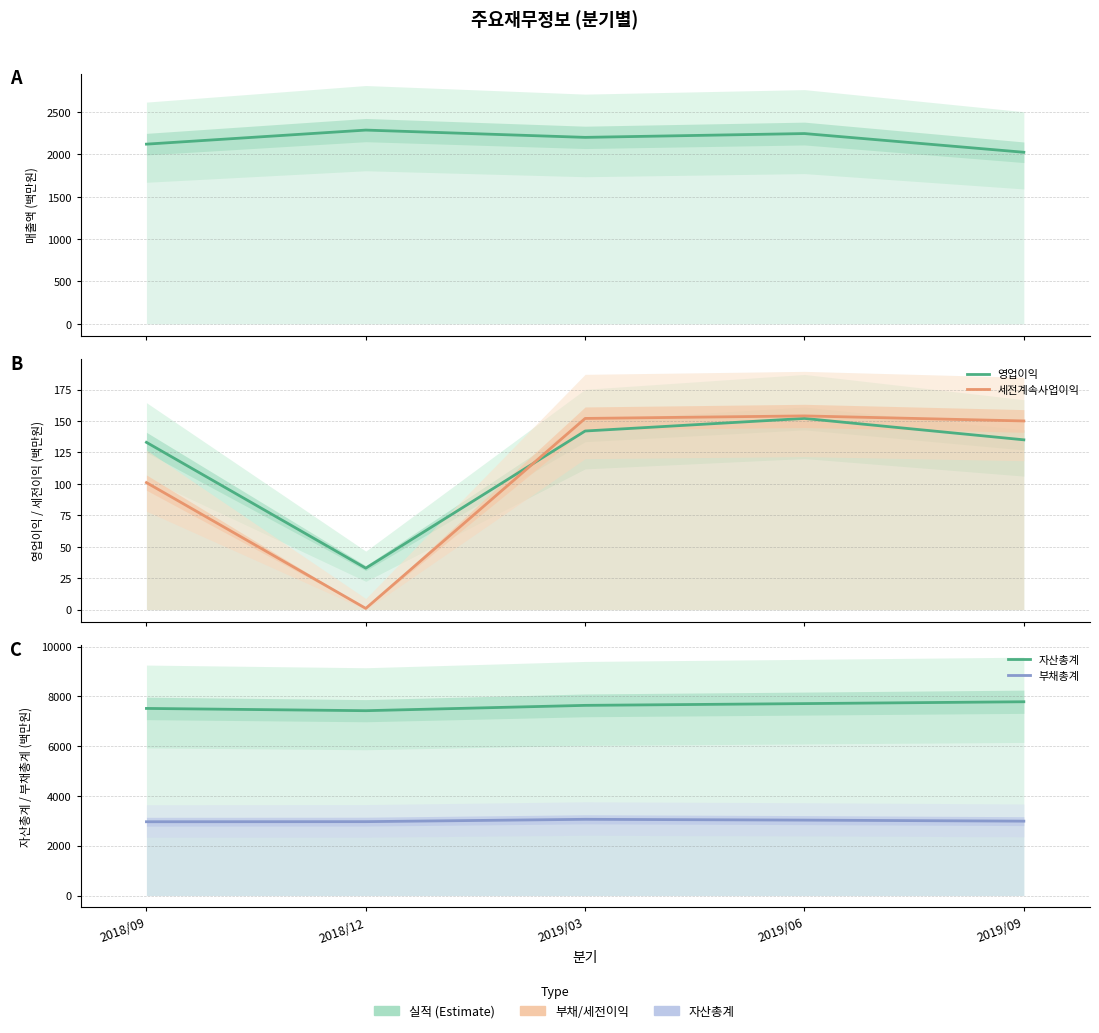

True or false: 영업이익 has a value of 219 at 2019/03.

False